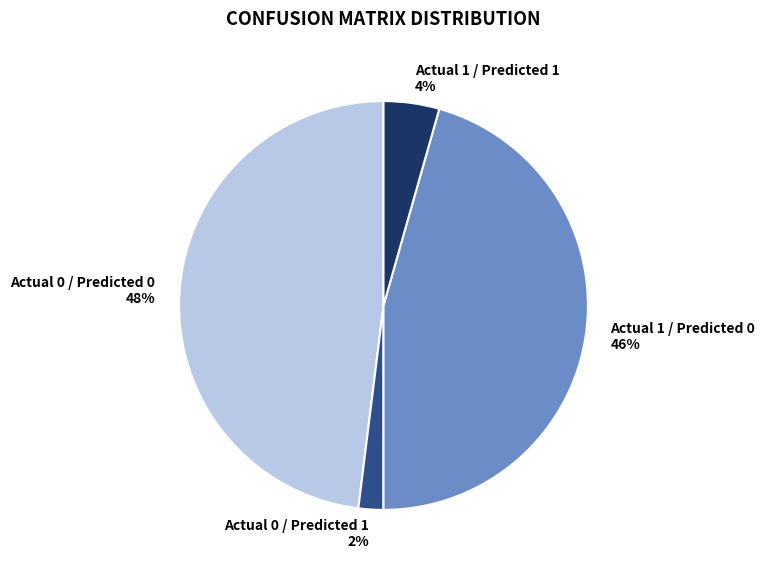

To the nearest percent, what is the combined percentage of Actual 0 / Predicted 1 and Actual 1 / Predicted 1?

6%